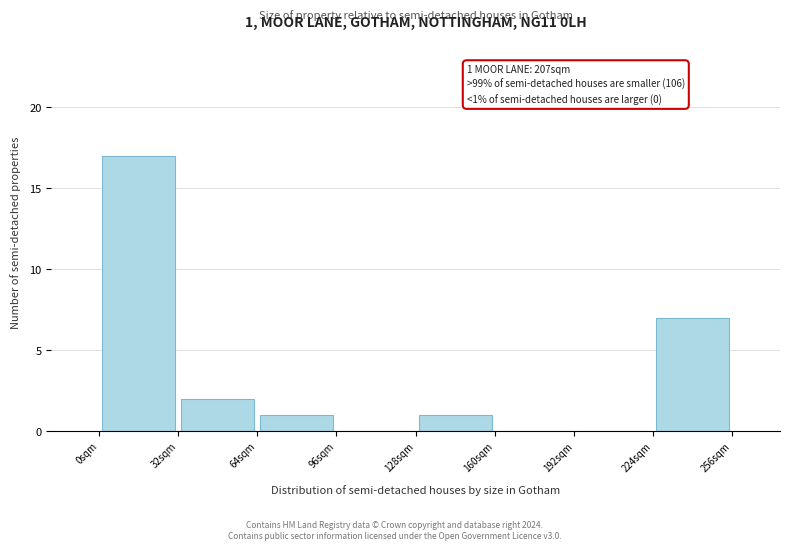

Over which range of the x-axis is the bar tallest?

0 to 32